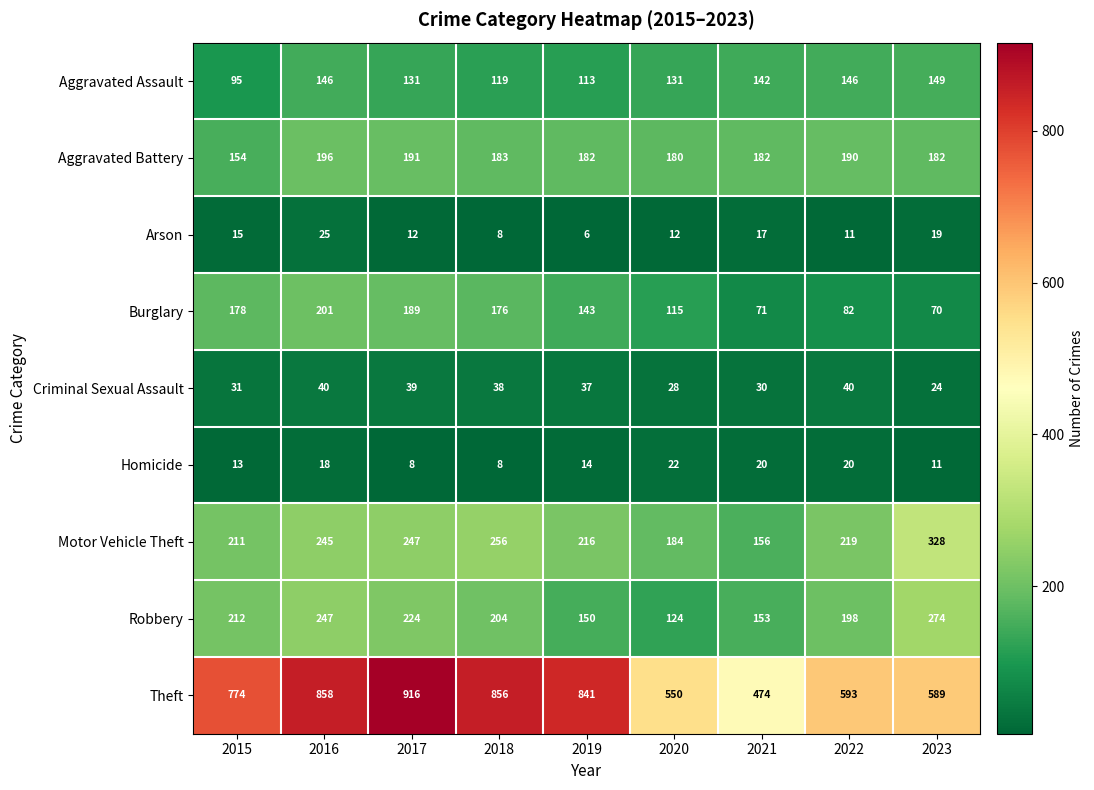

What is the difference between the Criminal Sexual Assault values at 2017 and 2015?

8